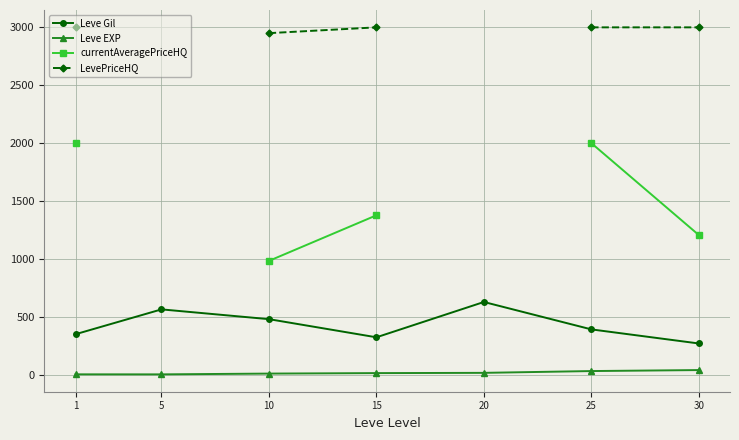

How many series are shown in this chart?

4